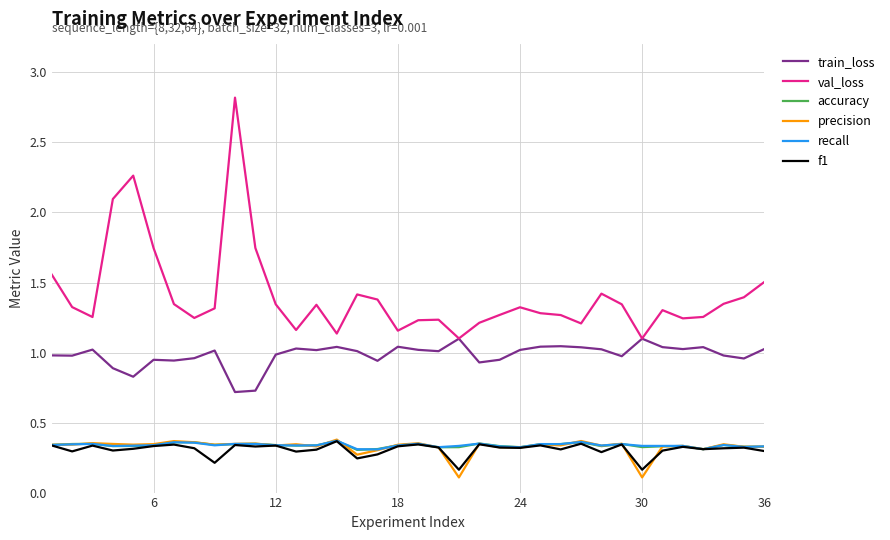

True or false: val_loss and recall cross at least once.

False